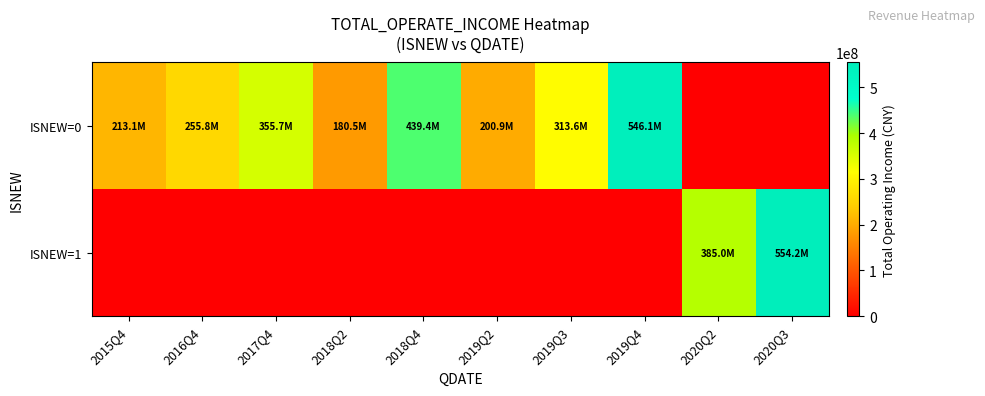

Reading right to left, transcribe all the data shown in this chart.

ISNEW=0: 2020Q3=0.0	2020Q2=0.0	2019Q4=546111158.1	2019Q3=313583492.9	2019Q2=200864712.1	2018Q4=439420243.9	2018Q2=180520516.8	2017Q4=355739889.7	2016Q4=255796985.6	2015Q4=213060153.5
ISNEW=1: 2020Q3=554242569.4	2020Q2=385004876.2	2019Q4=0.0	2019Q3=0.0	2019Q2=0.0	2018Q4=0.0	2018Q2=0.0	2017Q4=0.0	2016Q4=0.0	2015Q4=0.0